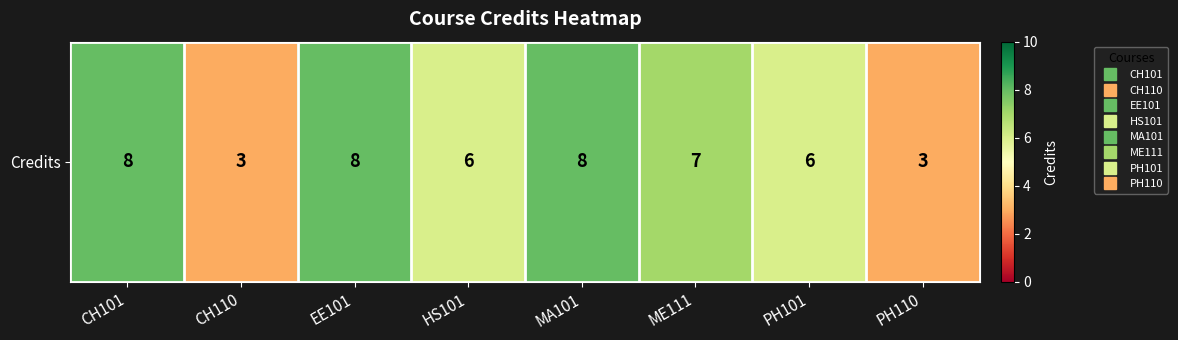

The chart shows a value of 6 at HS101. True or false?

True